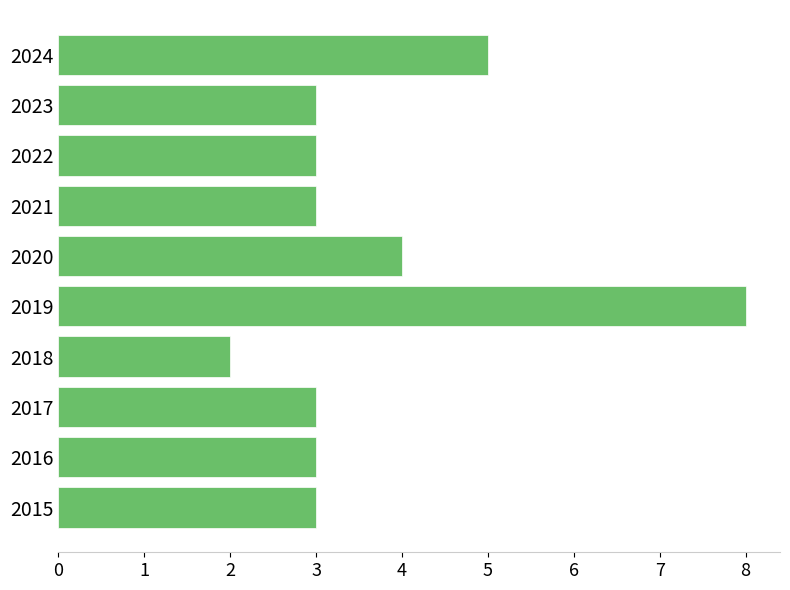

Between 2015 and 2018, which is larger?

2015